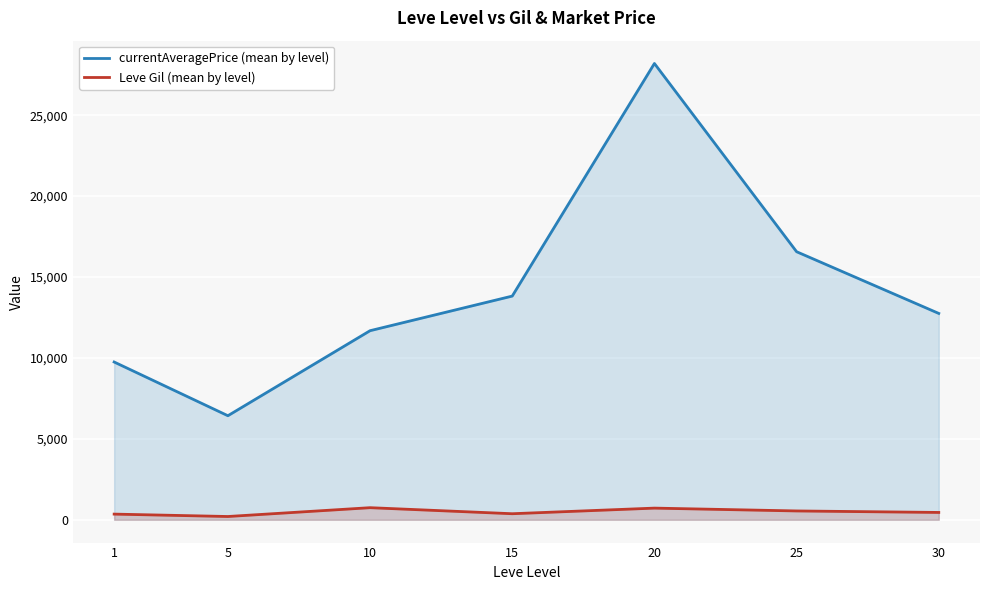

List the labels in order of currentAveragePrice (mean by level) value, smallest first.

5, 1, 10, 30, 15, 25, 20